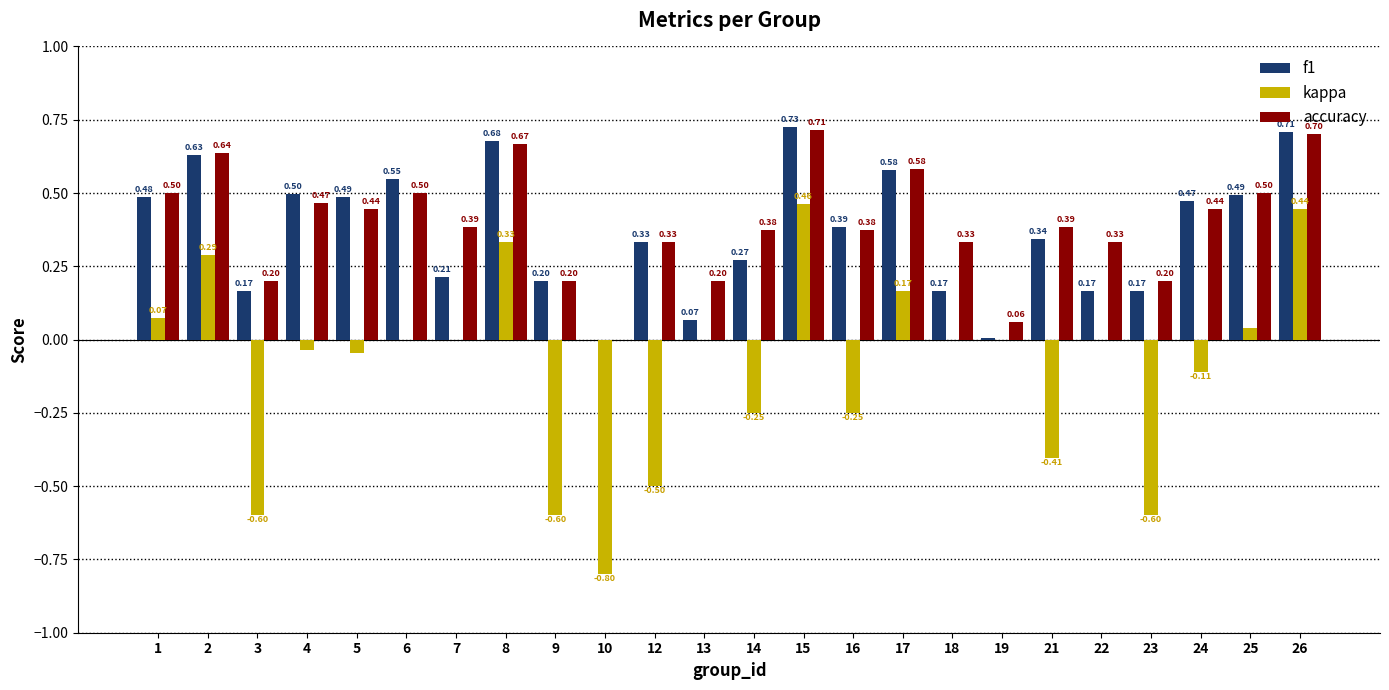

Which series has the largest total across all categories?

accuracy